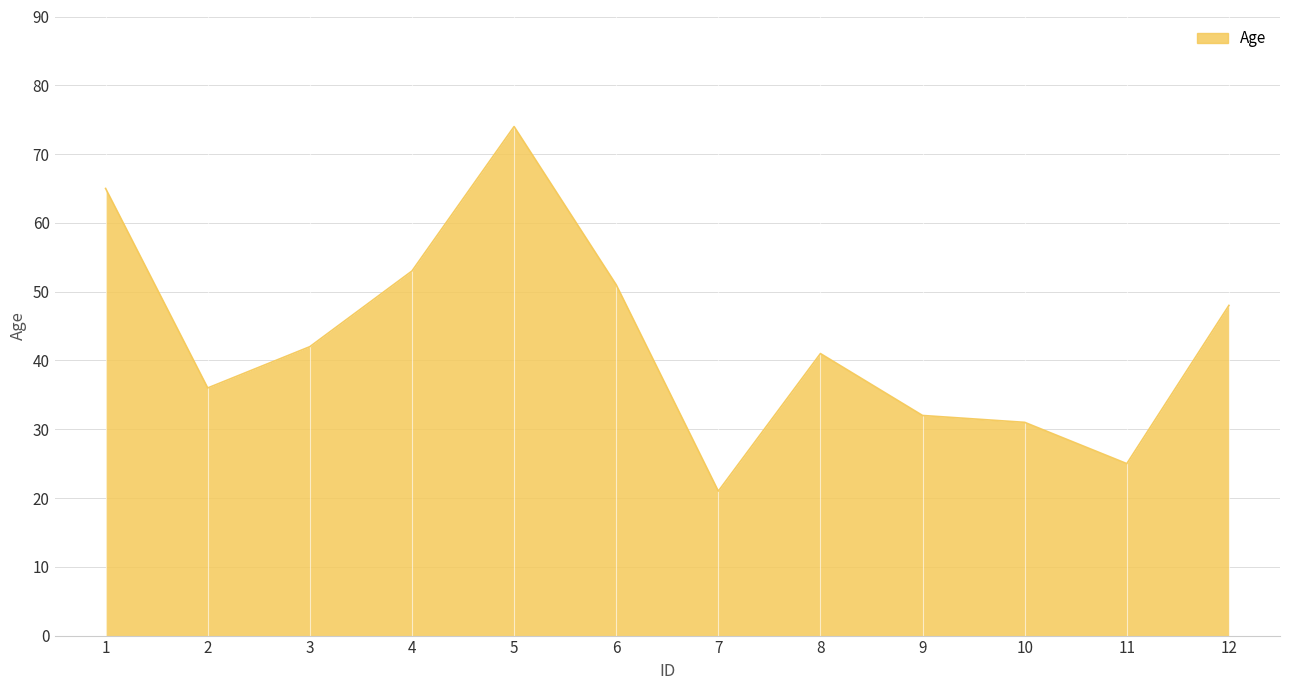

What is the greatest value displayed?

74